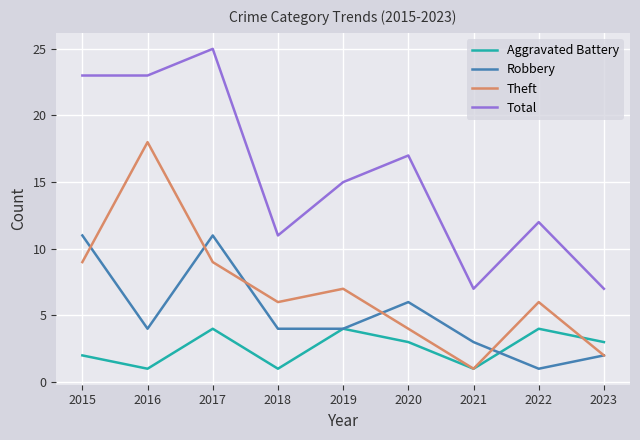

At which label does Robbery reach its minimum?

2022